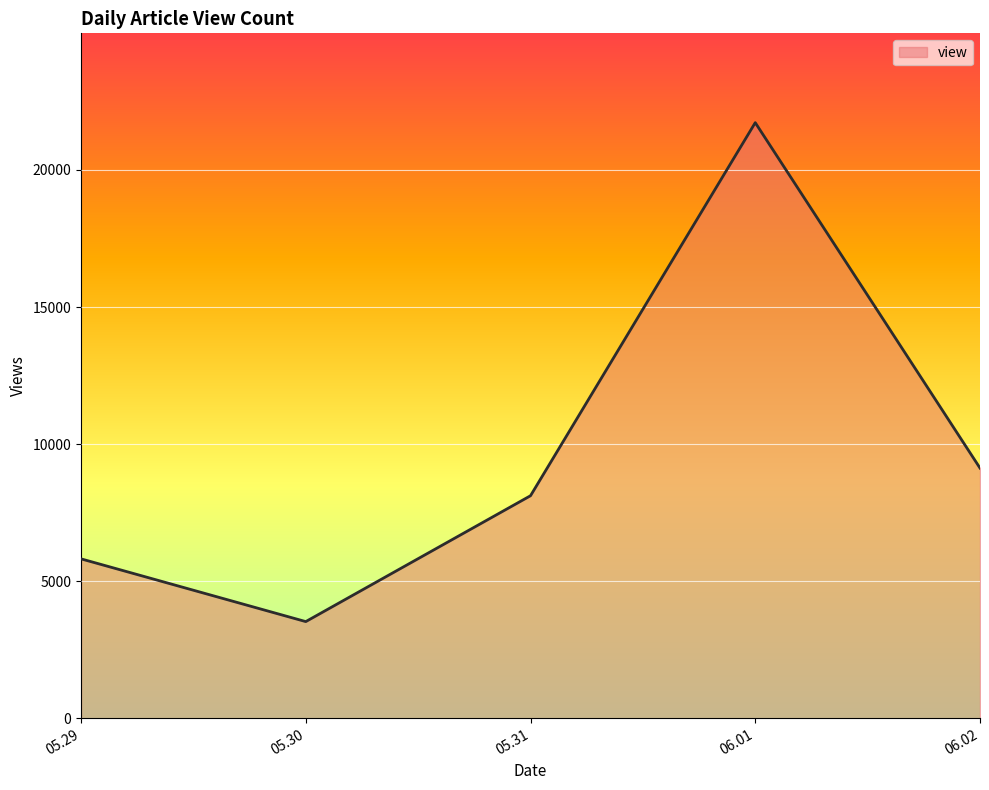

What value does the data have at 06.01, to the nearest 100?

21700